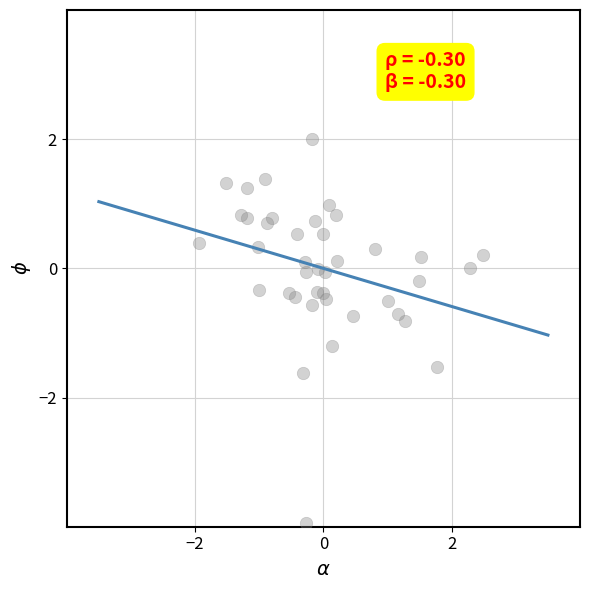

What is the range of Y values (max minus min)?

5.9